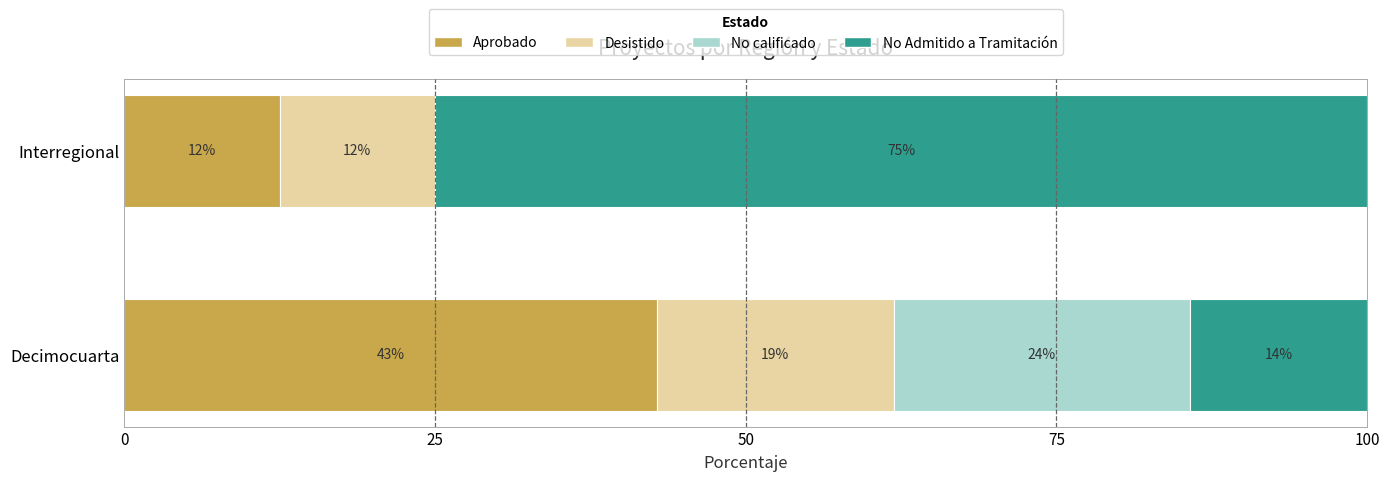

Which series has the largest total across all categories?

No Admitido a Tramitación